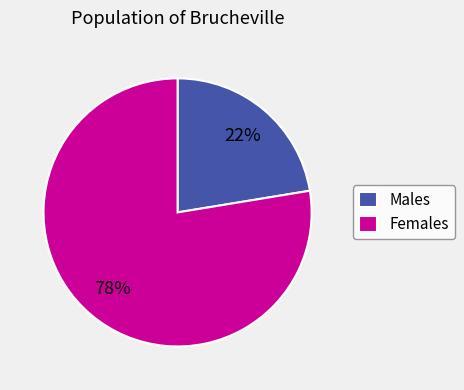

How many slices are in this pie chart?

2